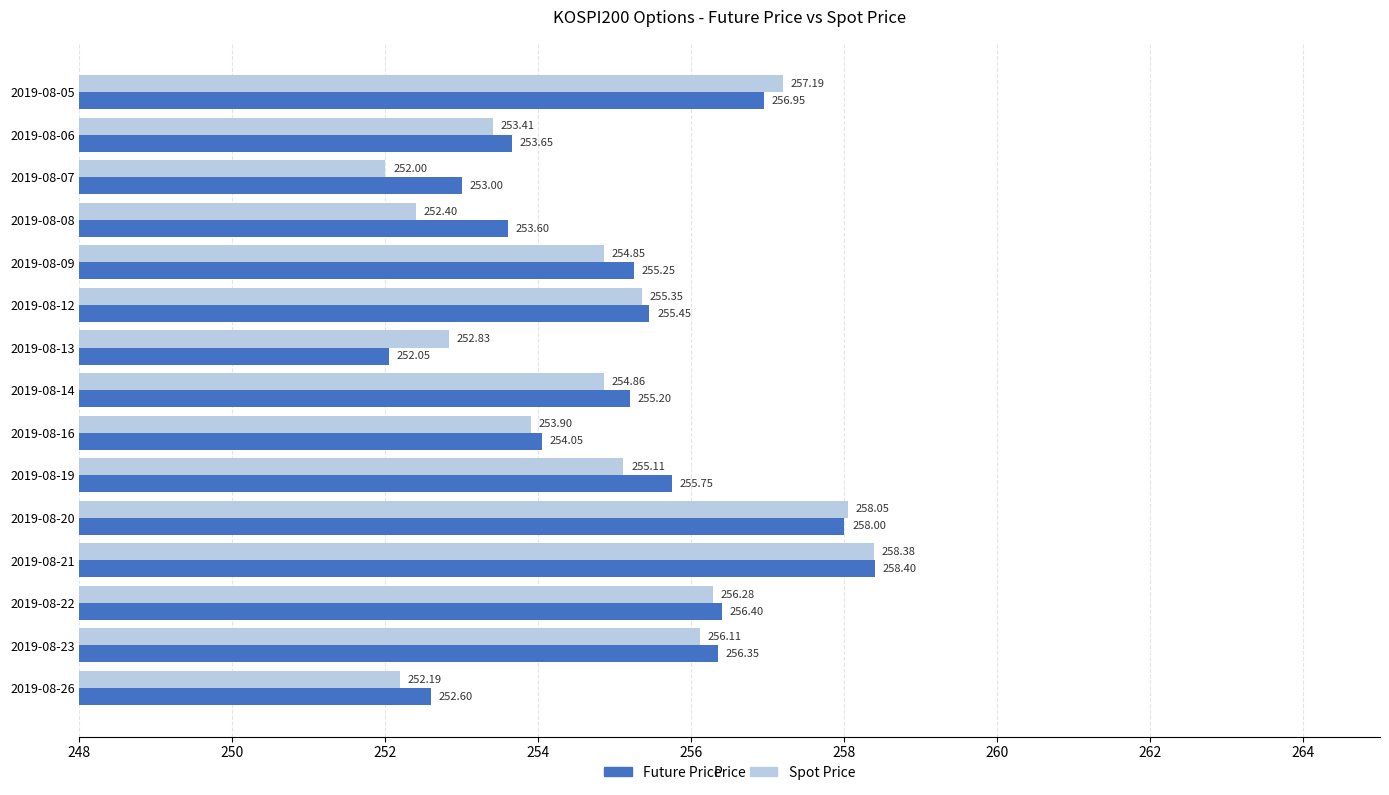

What is the difference between the highest and lowest values at 2019-08-13?

0.8